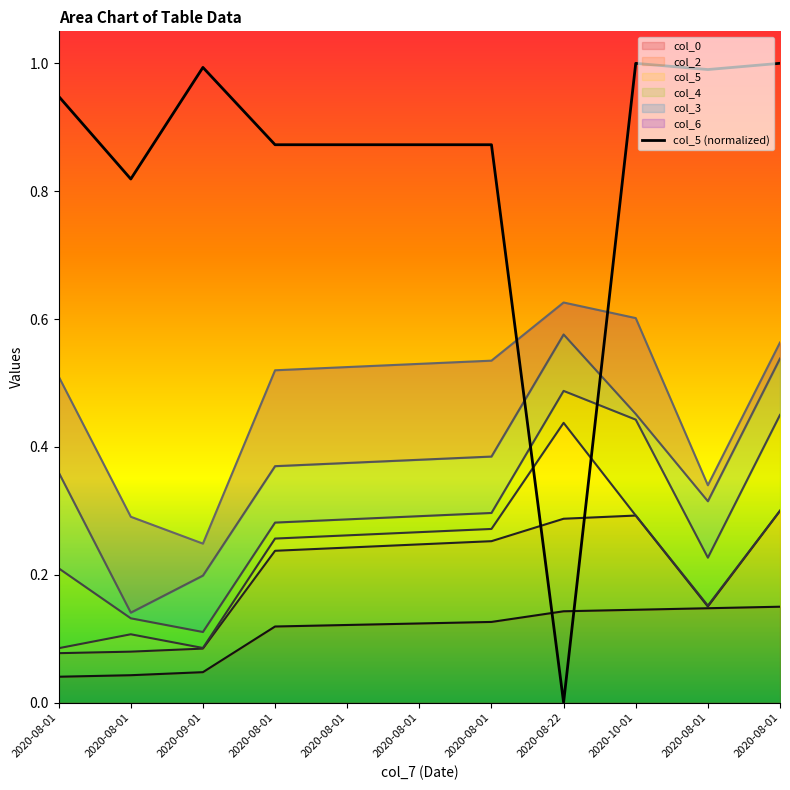

What is the maximum value shown in the chart?

1.0